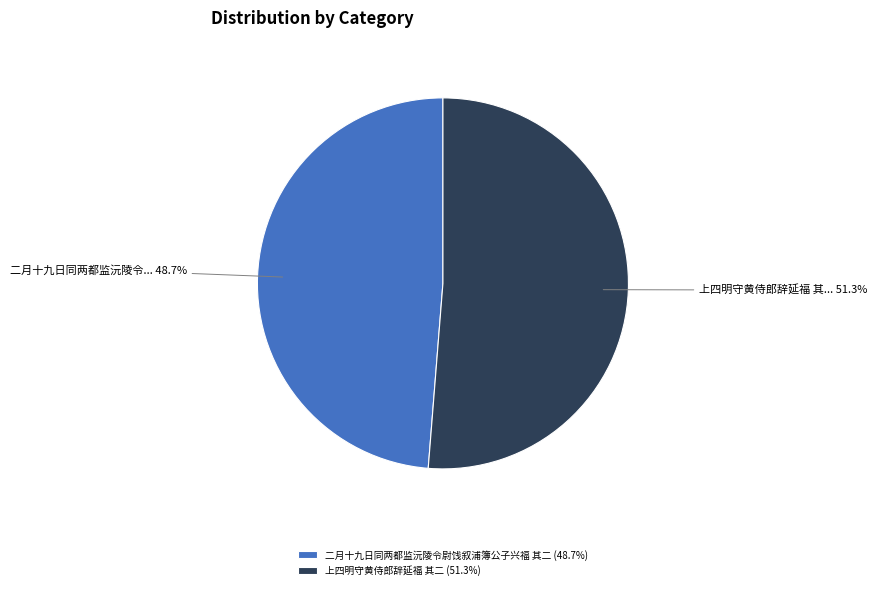

To the nearest percent, what percentage of the pie is 二月十九日同两都监沅陵令尉饯叙浦簿公子兴福 其二?

49%